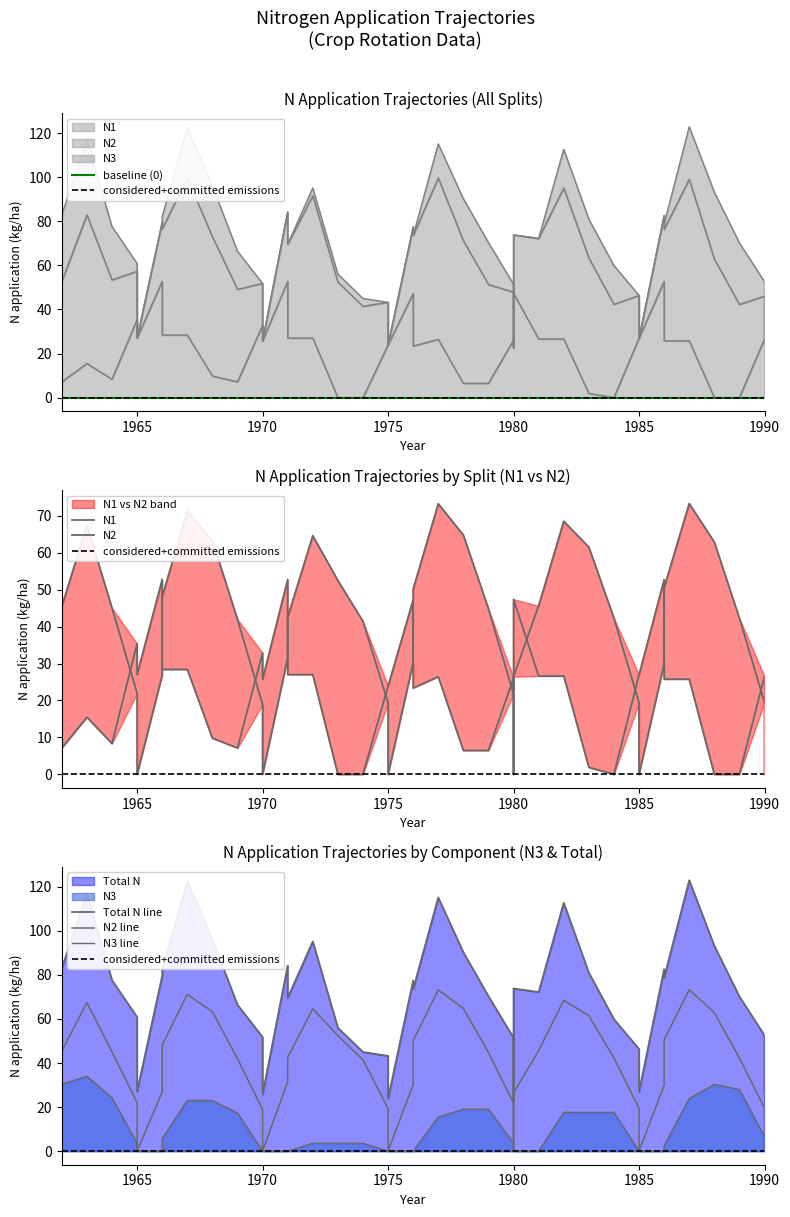

Which series has the largest total across all categories?

N2